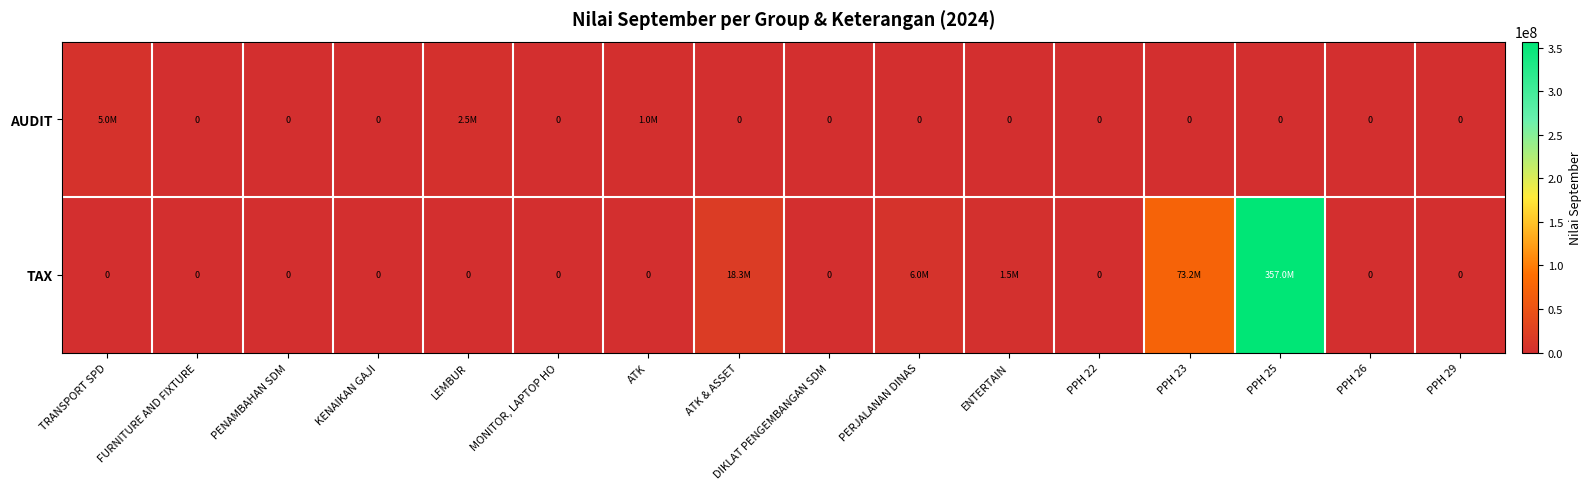

Which series has the widest spread of values?

TAX